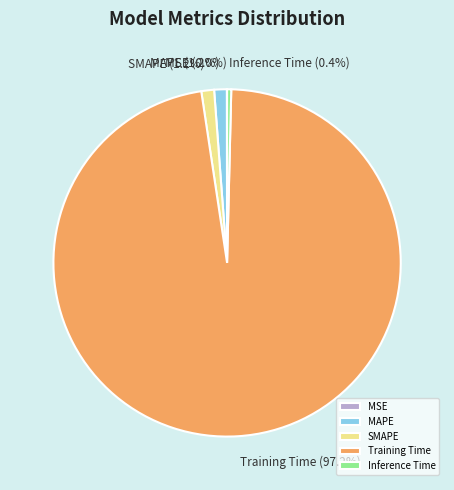

What percentage is the Training Time slice, to the nearest percent?

97%